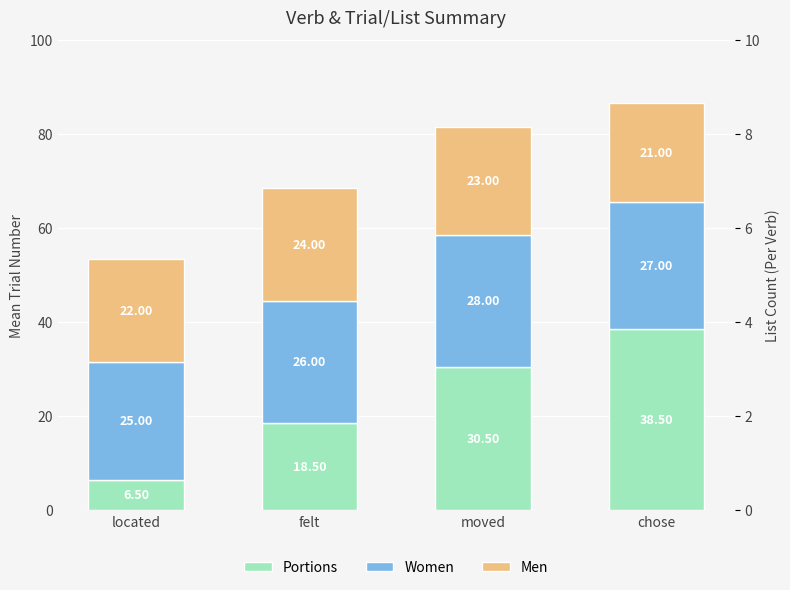

Which series has the largest total across all categories?

Women